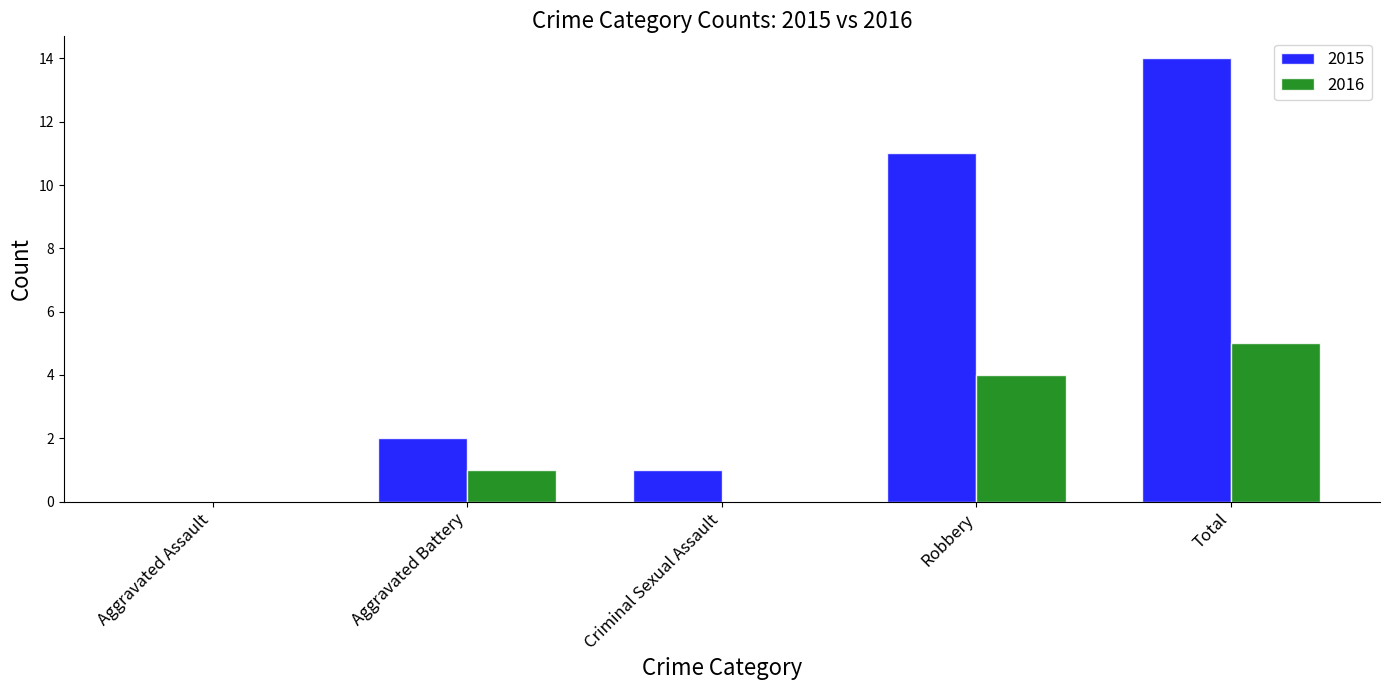

Is it true that 2016 equals 3 at Total?

False